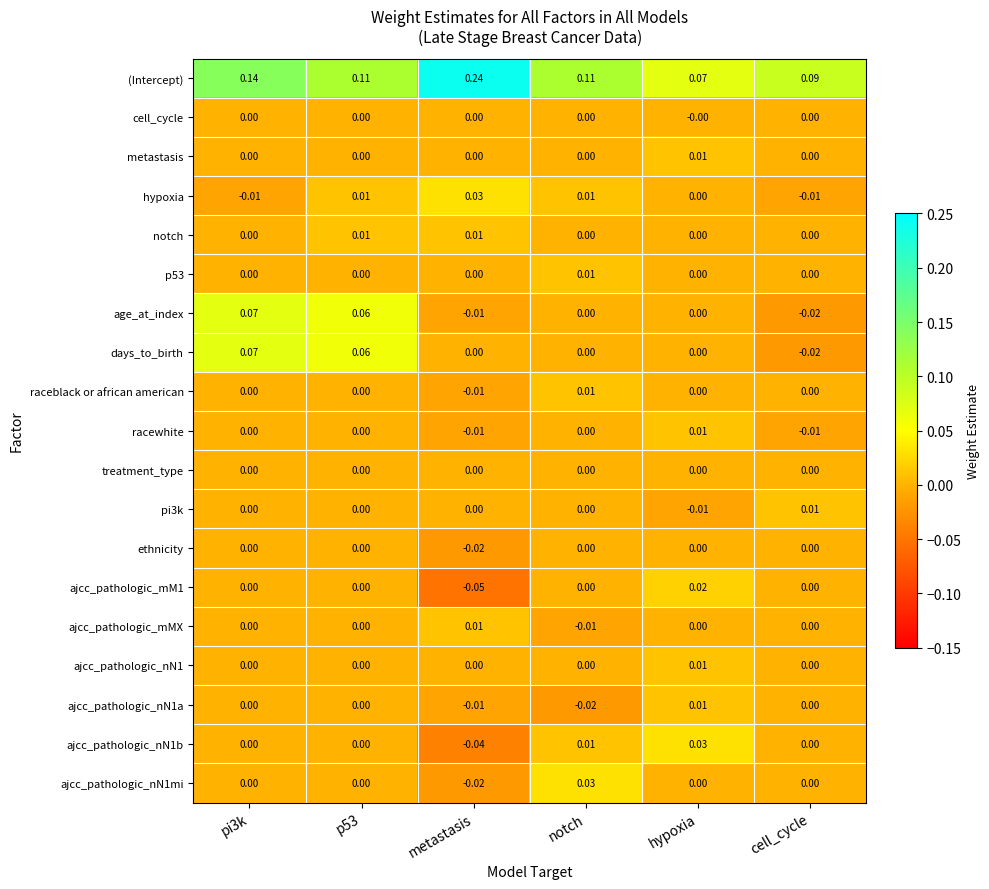

Which label corresponds to the smallest value in the chart?

metastasis